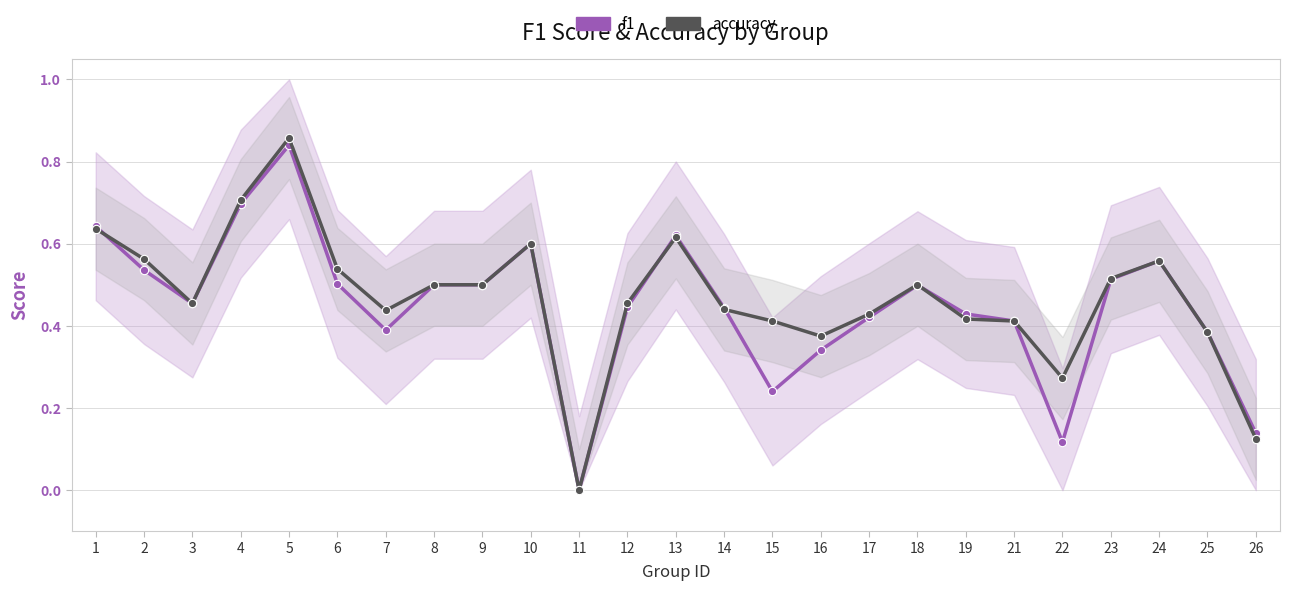

True or false: accuracy has more than 0 interior local peaks.

True